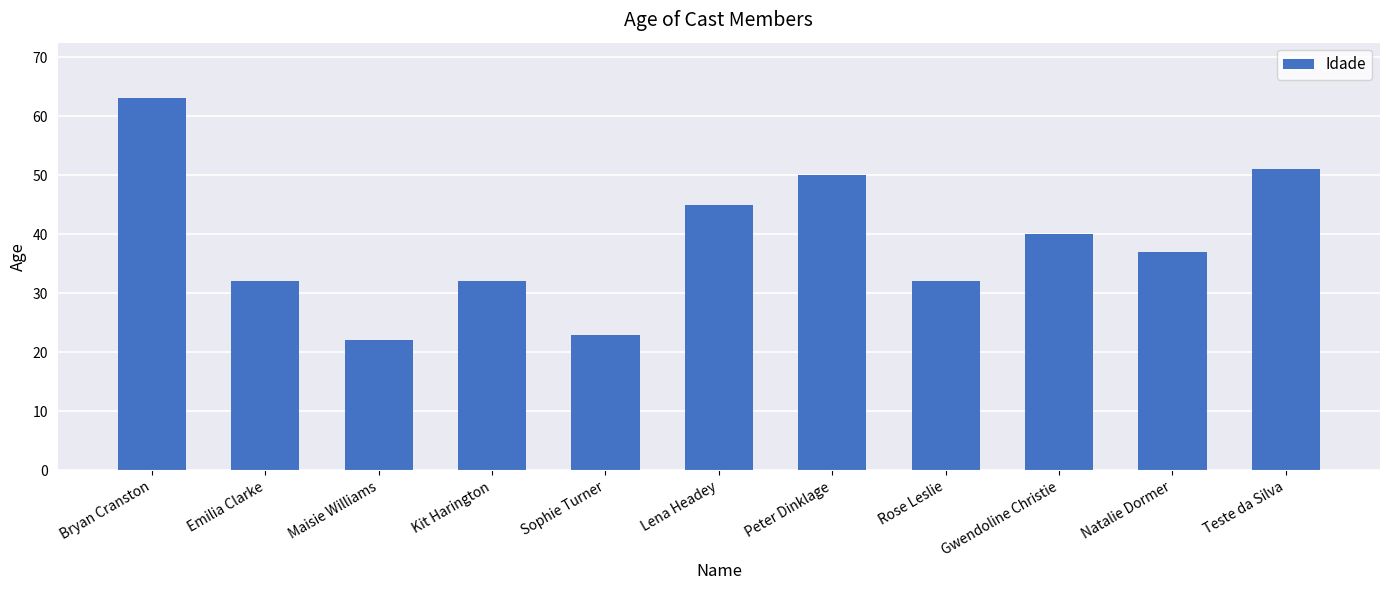

Reading left to right, list all the values displayed in this chart.

63	32	22	32	23	45	50	32	40	37	51